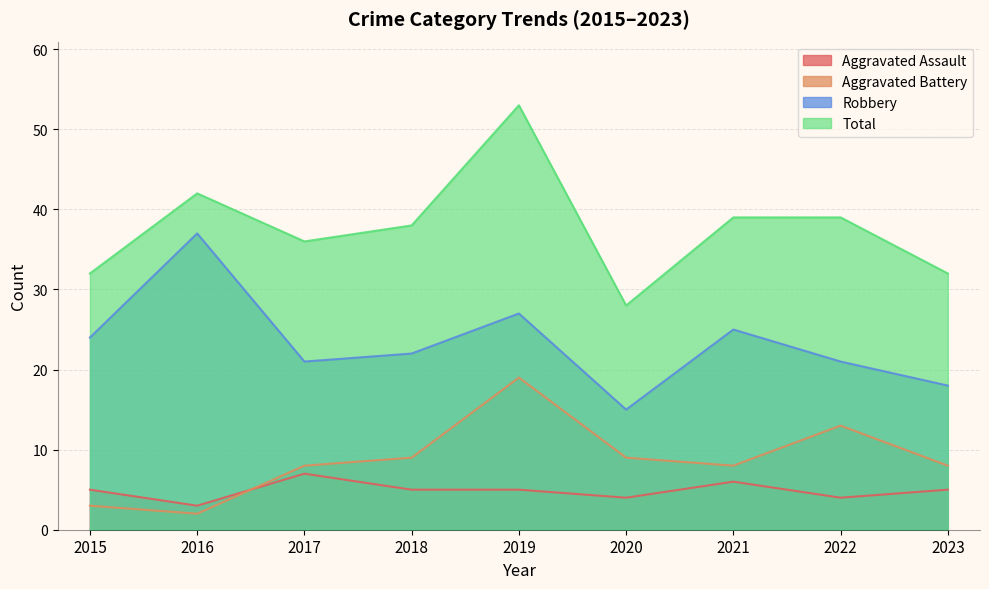

Reading right to left, list all the values displayed in this chart.

Aggravated Assault: 5	4	6	4	5	5	7	3	5
Aggravated Battery: 8	13	8	9	19	9	8	2	3
Robbery: 18	21	25	15	27	22	21	37	24
Total: 32	39	39	28	53	38	36	42	32